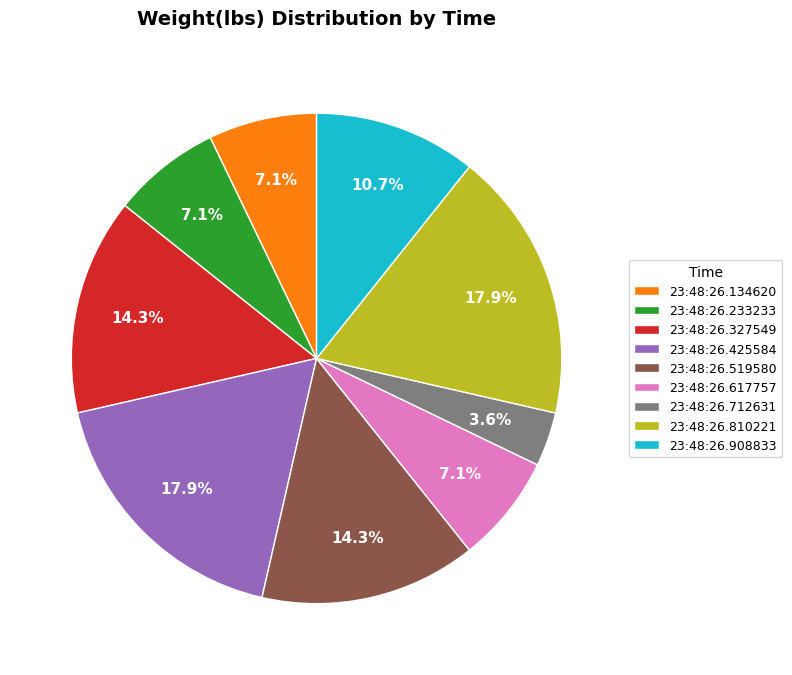

How much of the chart is everything except 23:48:26.810221?

82.1%